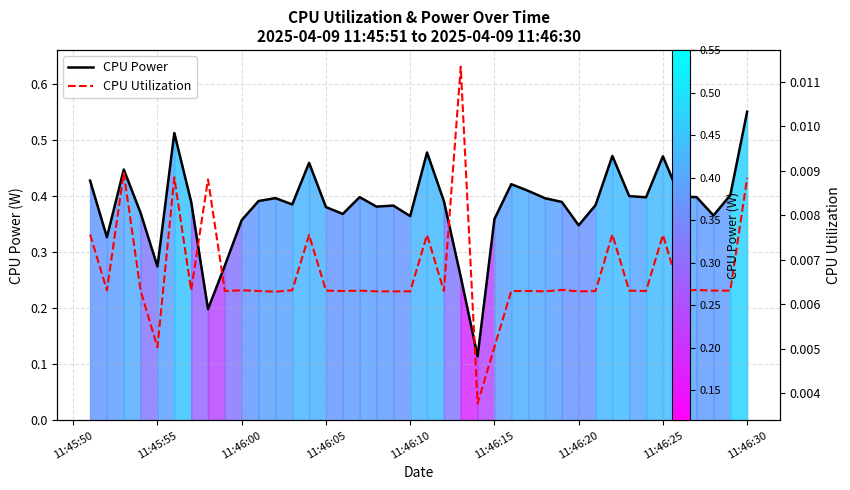

True or false: CPU Power has more than 1 interior local peaks.

True